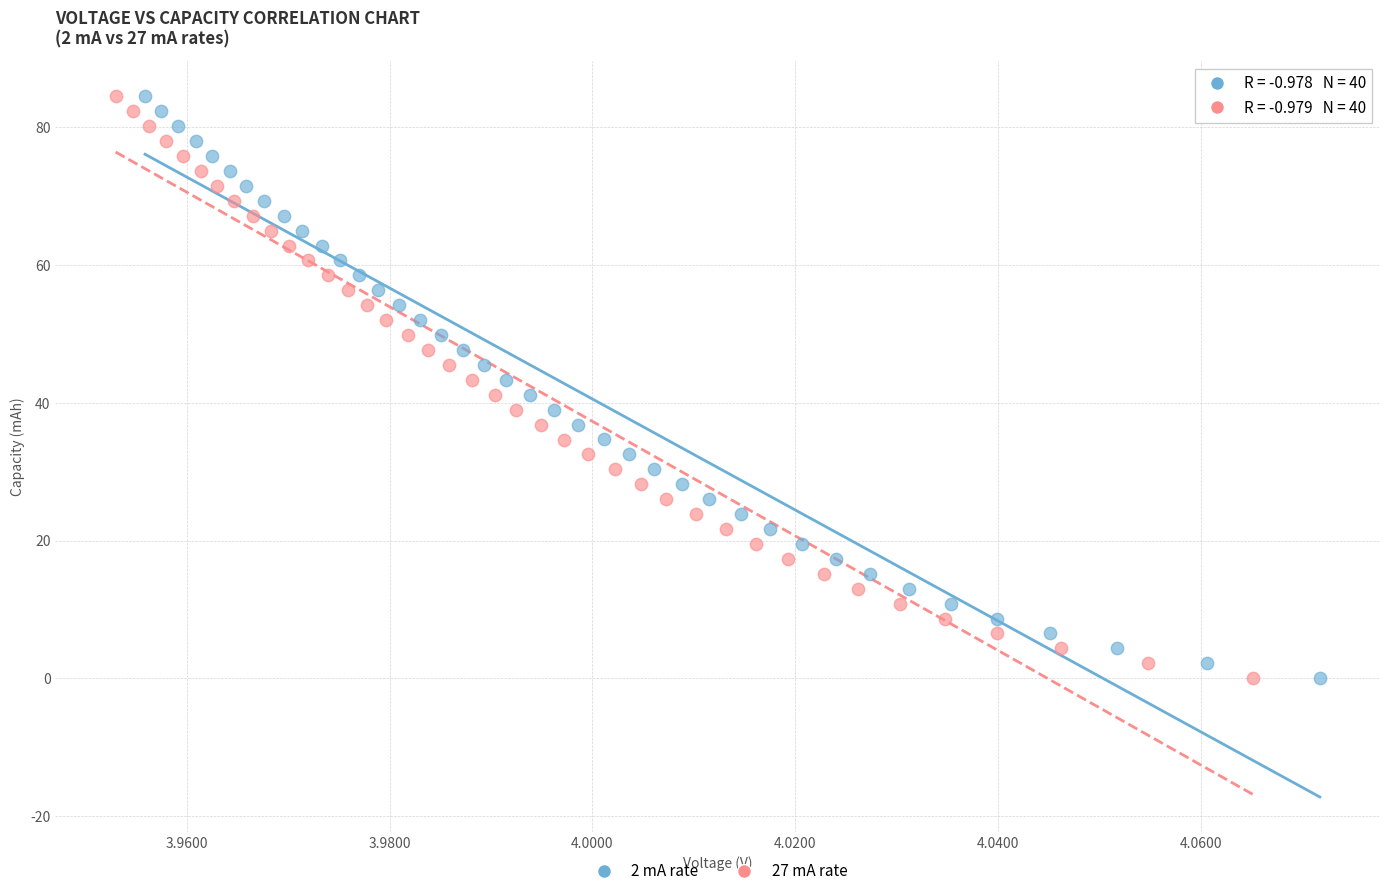

Which series has the largest Y range (max minus min)?

2 mA rate